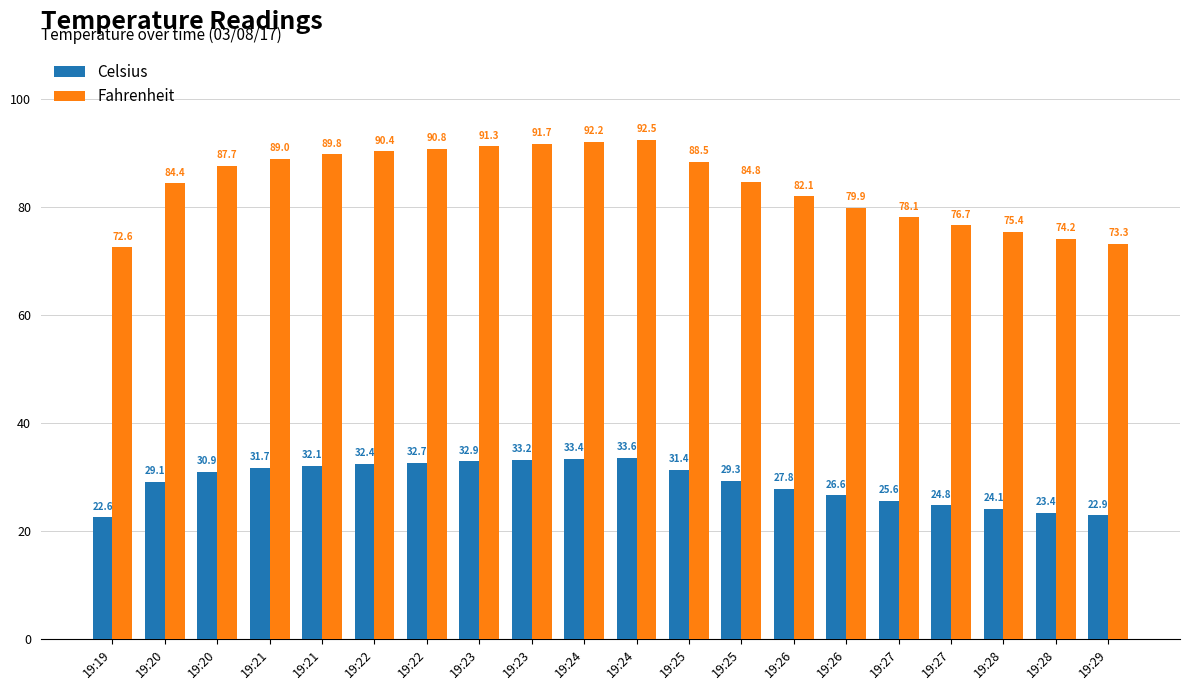

Does the chart contain any negative values?

No